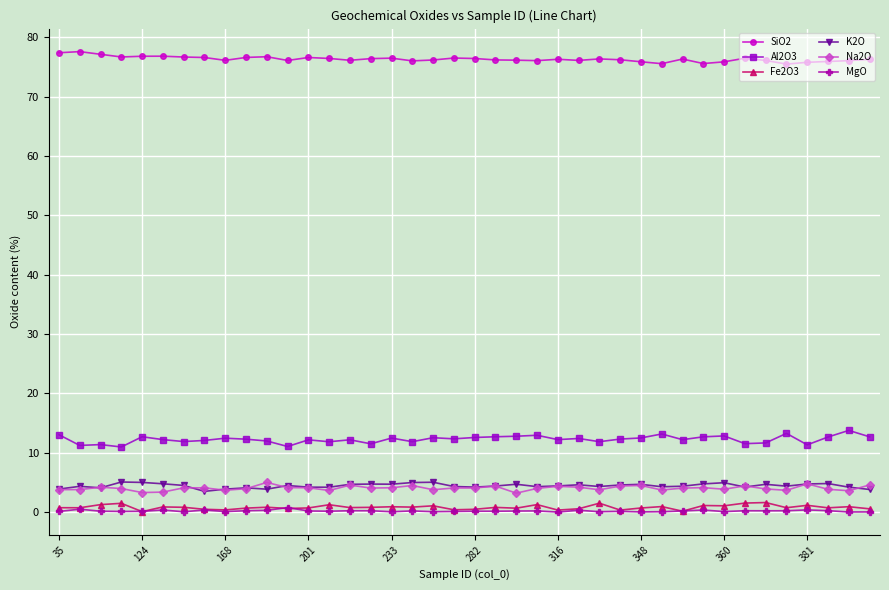

Which series has the largest total across all categories?

SiO2